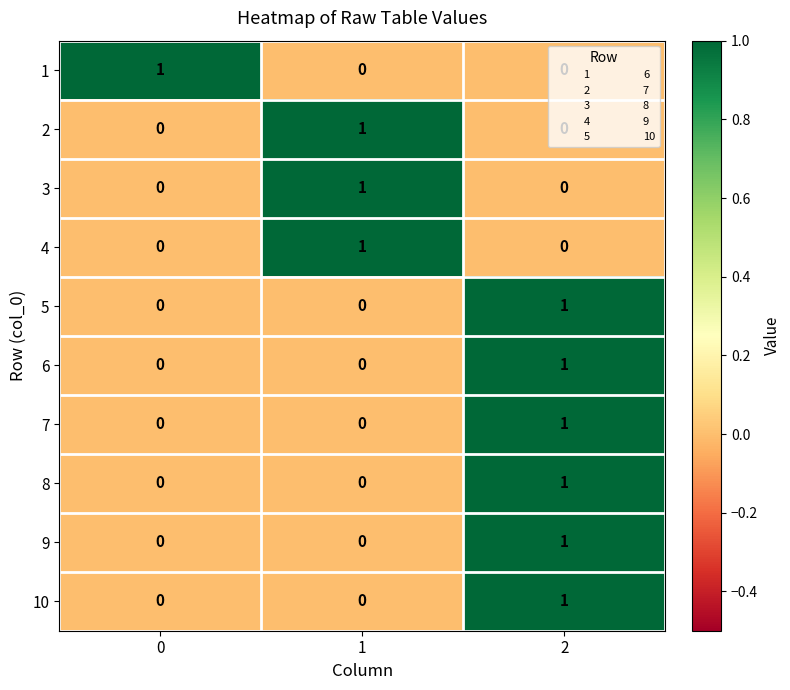

How many 6 values are between 0 and 1?

3